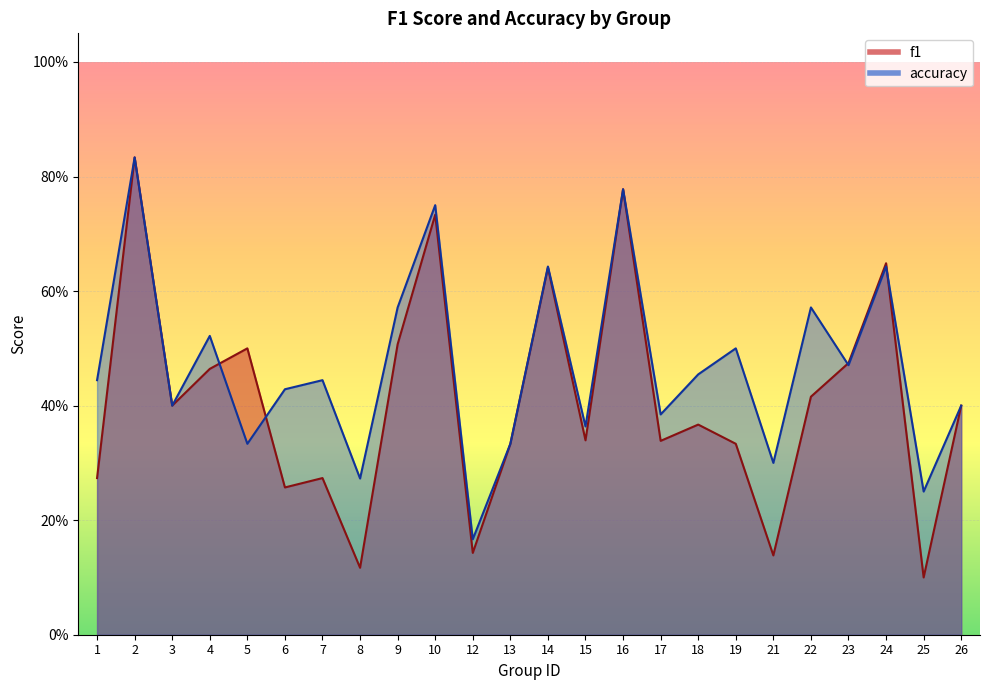

The f1 series shows 0.5 at 23. True or false?

True